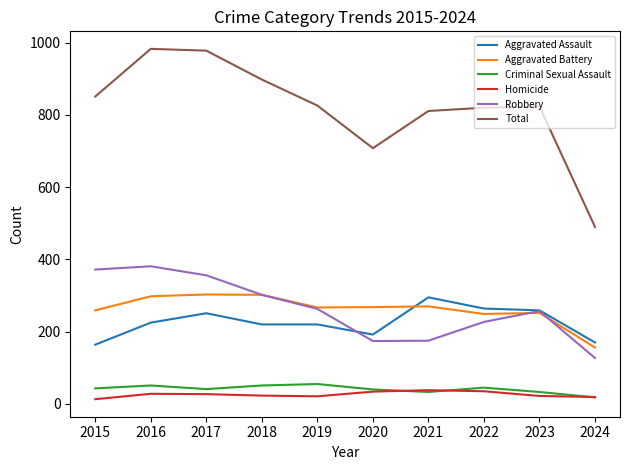

Is the value of Criminal Sexual Assault at 2016 greater than the value of Aggravated Battery at 2018?

No